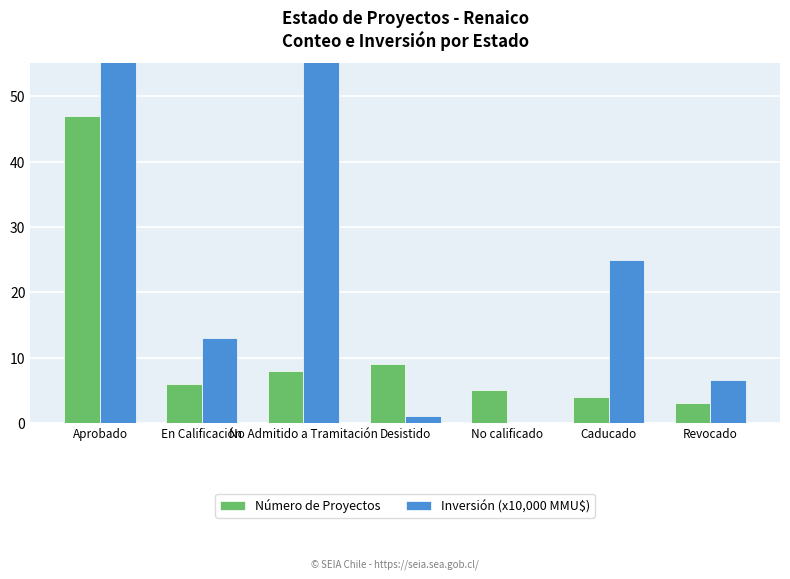

At which category is the sum across all series the highest?

Aprobado